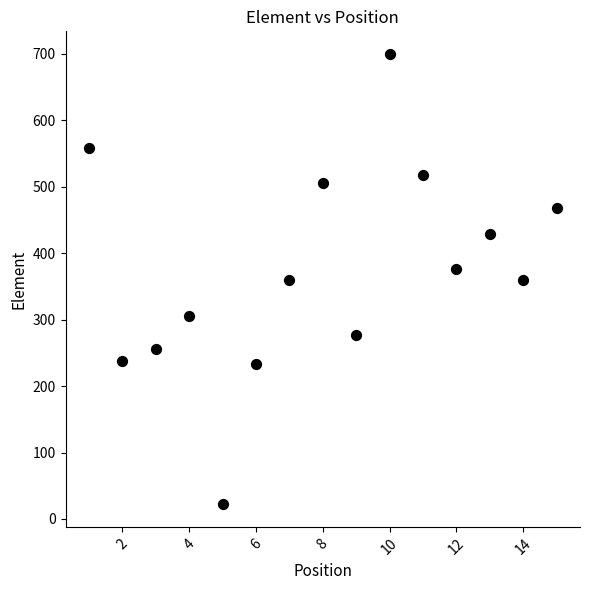

What is the range of X values (max minus min)?

14